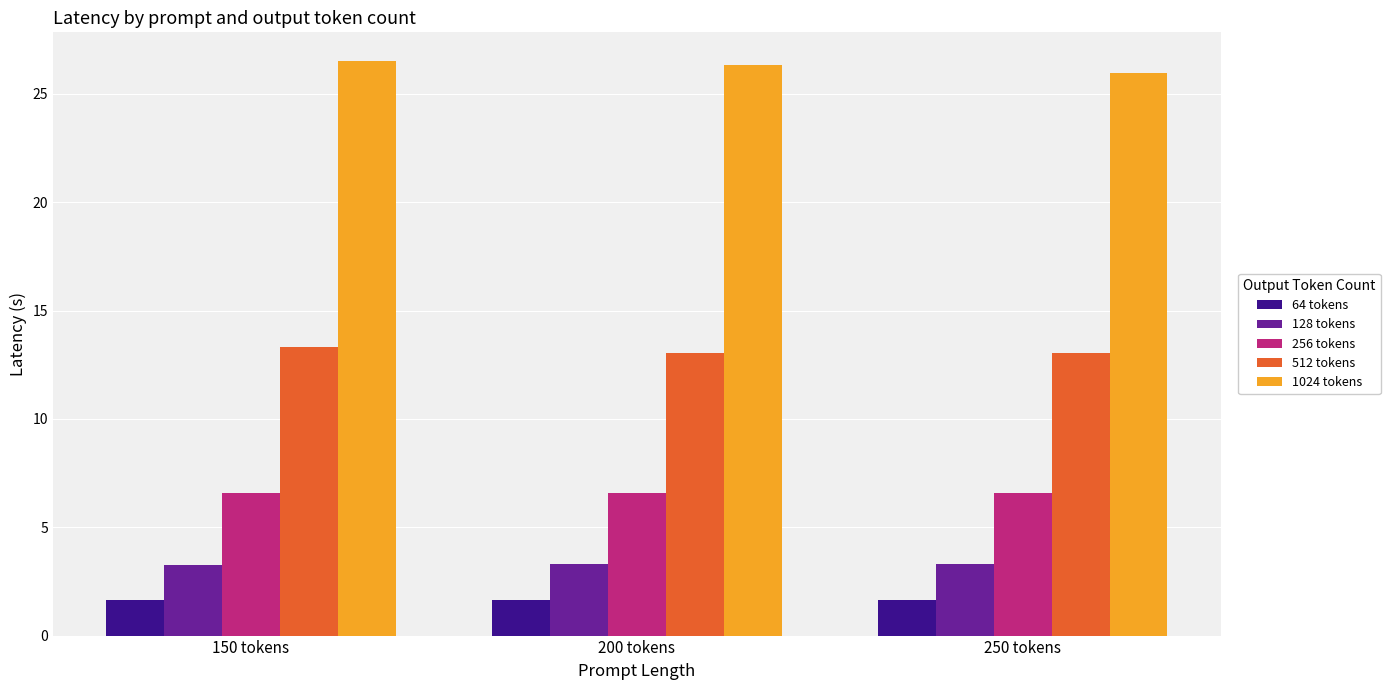

What is the difference between the highest and lowest values at 250 tokens?

24.3